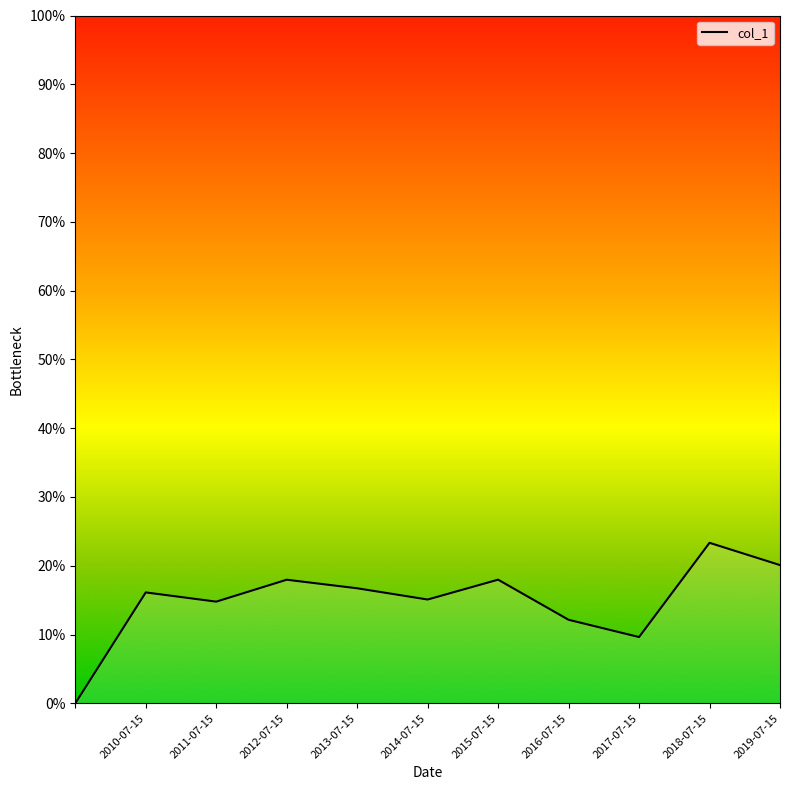

Does the chart display data point markers on the line(s)?

No